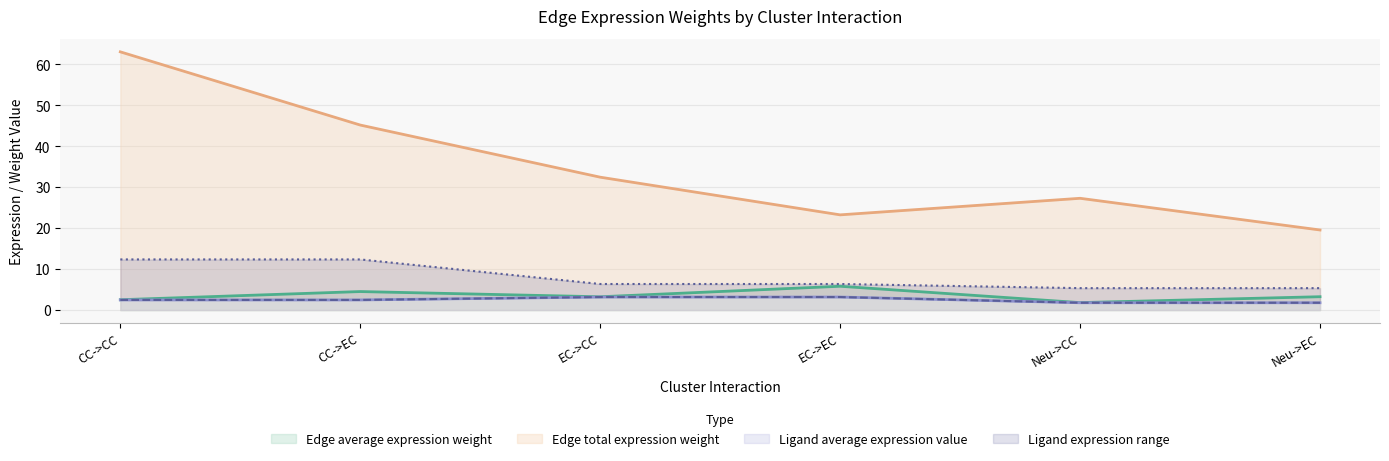

At how many categories does at least one series exceed 41?

2